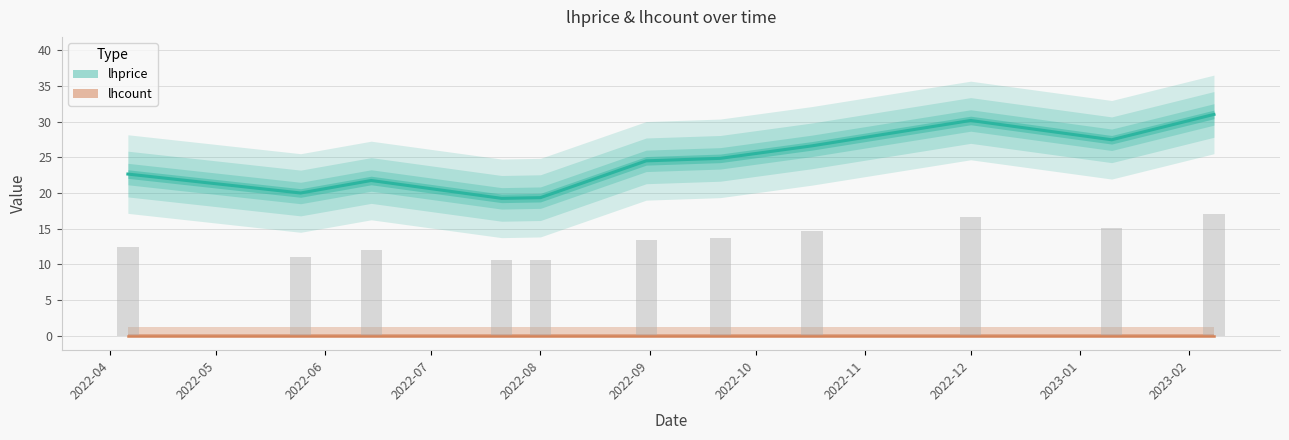

Where is the data nearest to the value 25?

2022-09-21